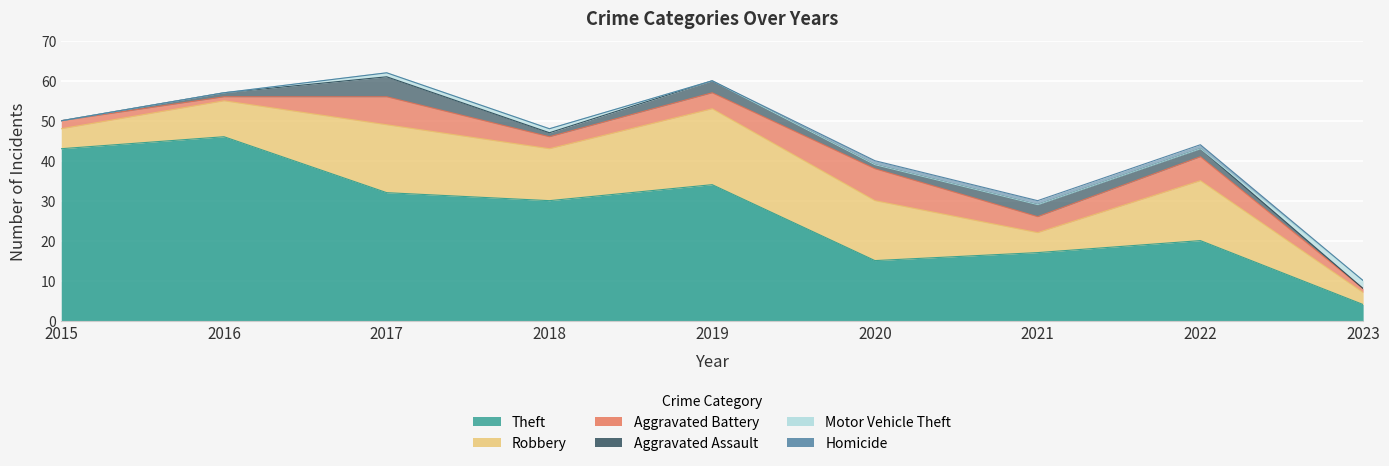

What is the difference between the maximum and second lowest values in the Robbery series?

14